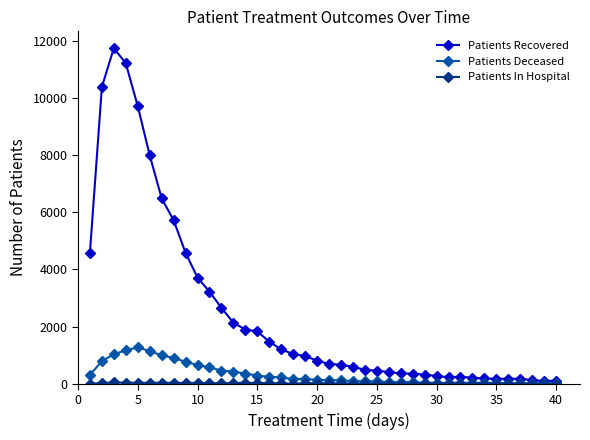

How many categories are shown in the chart?

40